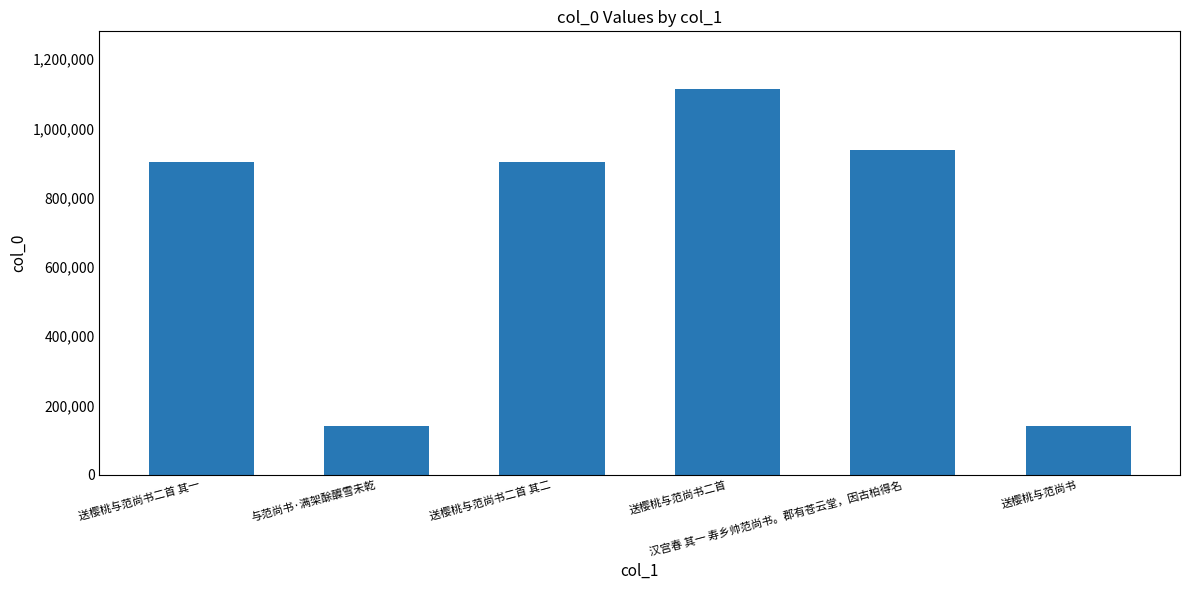

What is the maximum value shown in the chart?

1113477